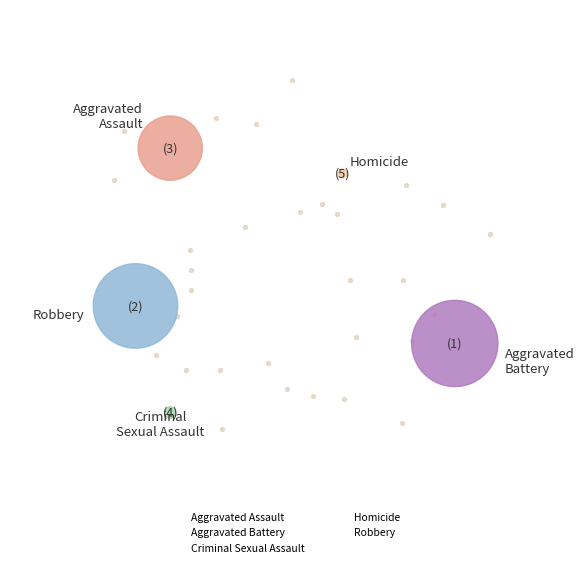

To the nearest percent, what is the average slice percentage?

20%